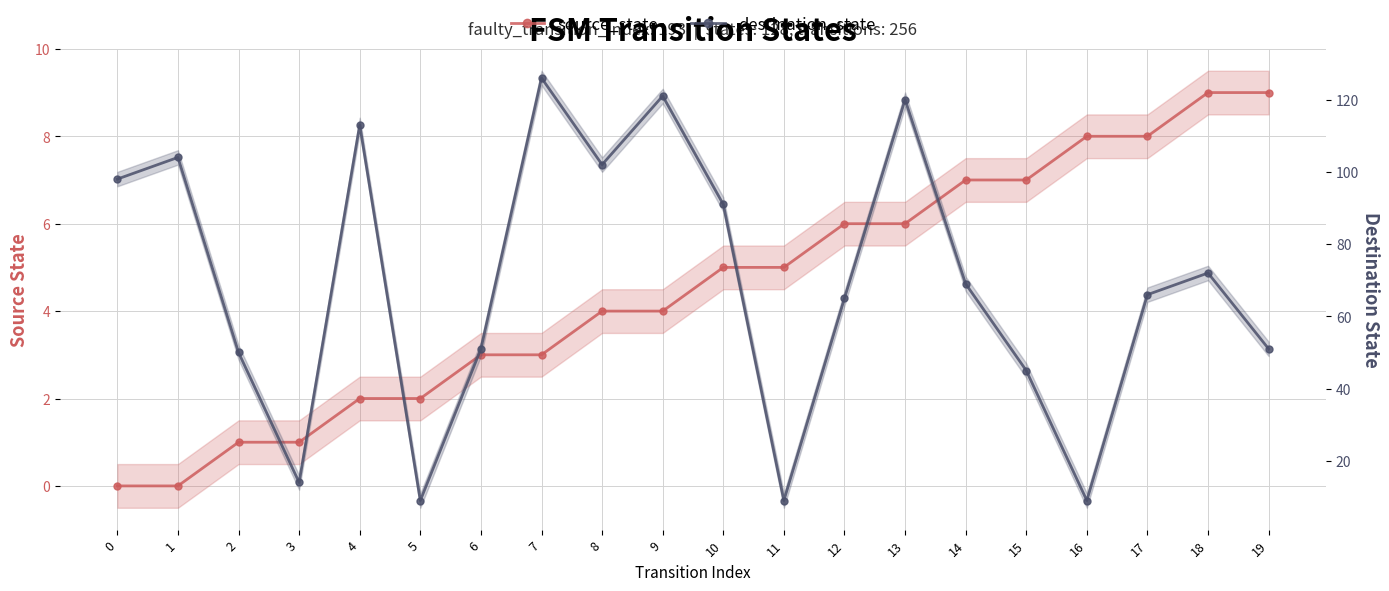

True or false: source_state has a value of 10 at 12.

False